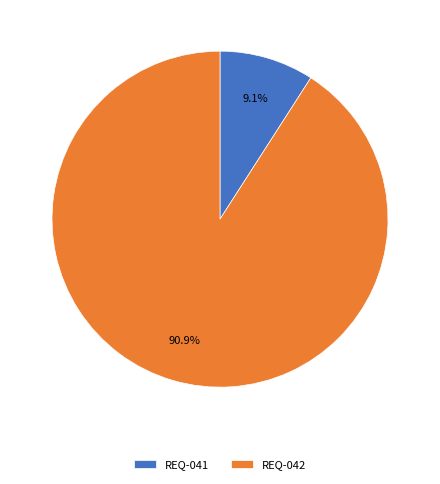

To the nearest percent, what is the difference between the REQ-041 and REQ-042 slice percentages?

82%